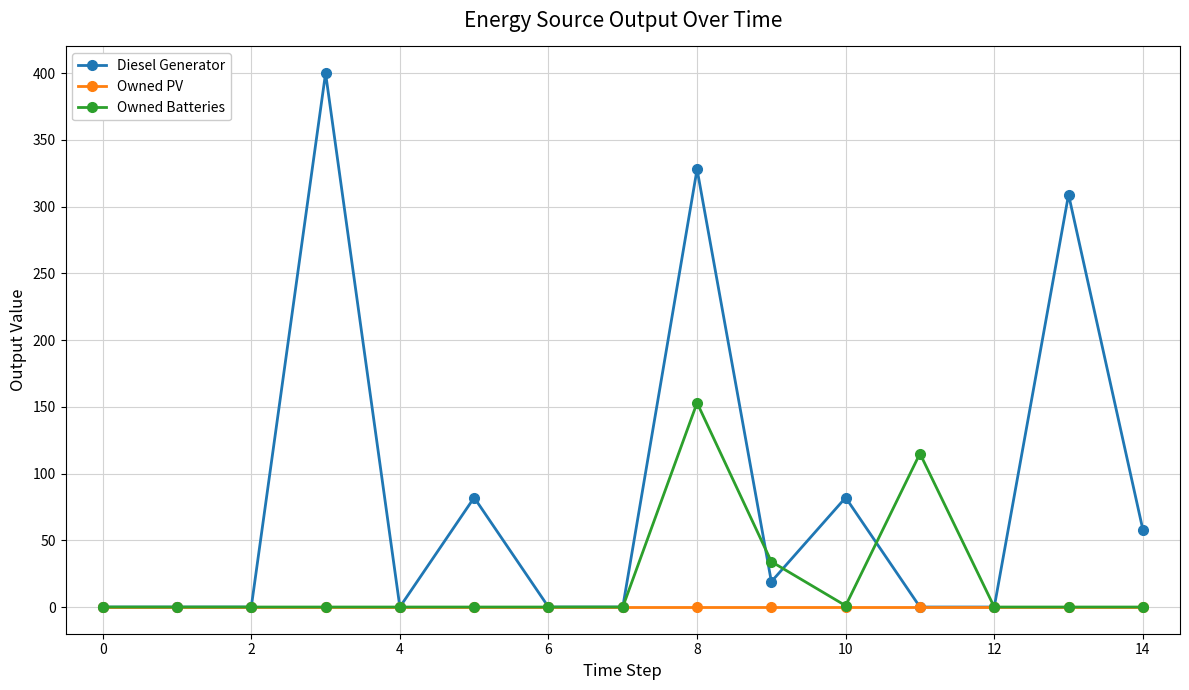

List the series in order of their peak value, lowest first.

Owned PV, Owned Batteries, Diesel Generator